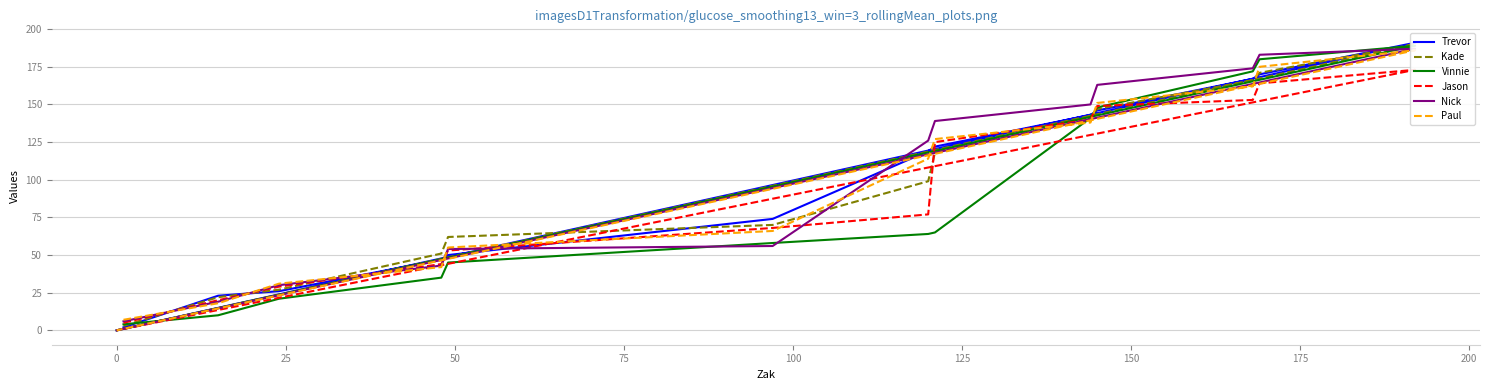

What are all the series names shown in the legend?

Trevor, Kade, Vinnie, Jason, Nick, Paul